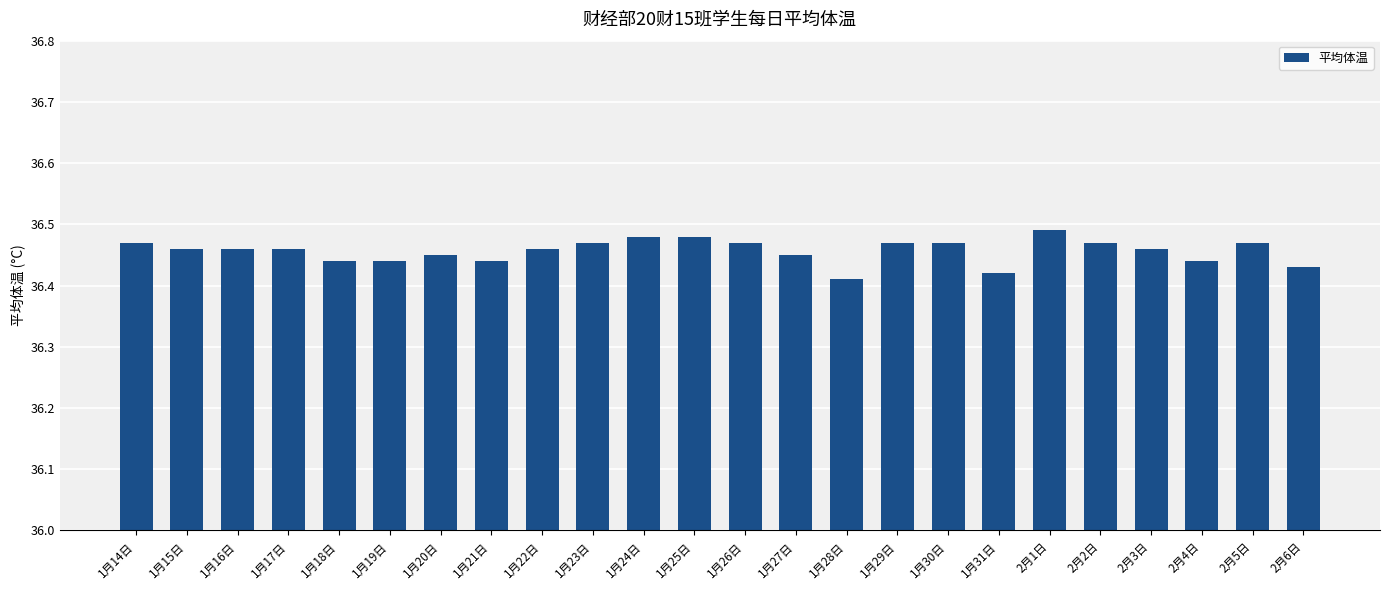

What is the label of the 22nd bar from the right?

1月16日